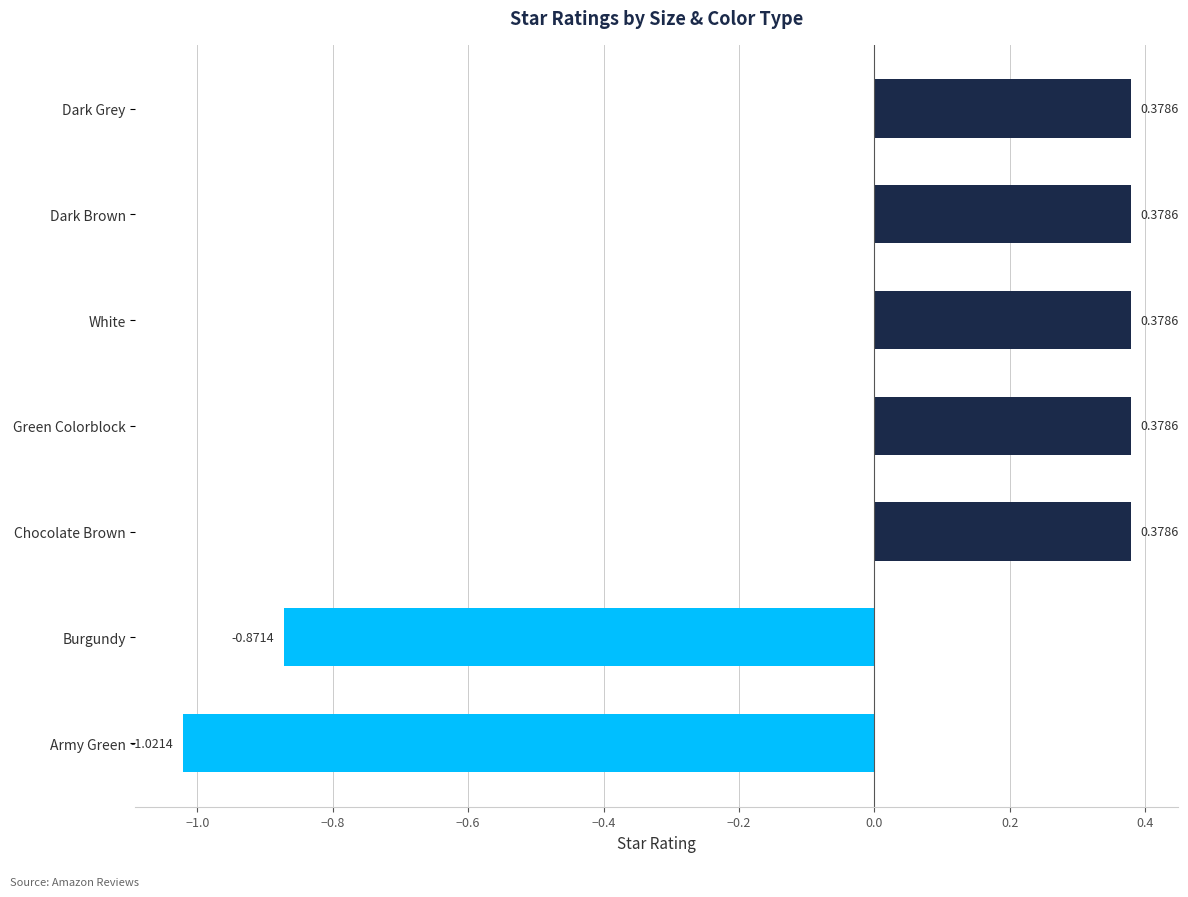

What is the change in value from Army Green to Dark Brown?

+1.4